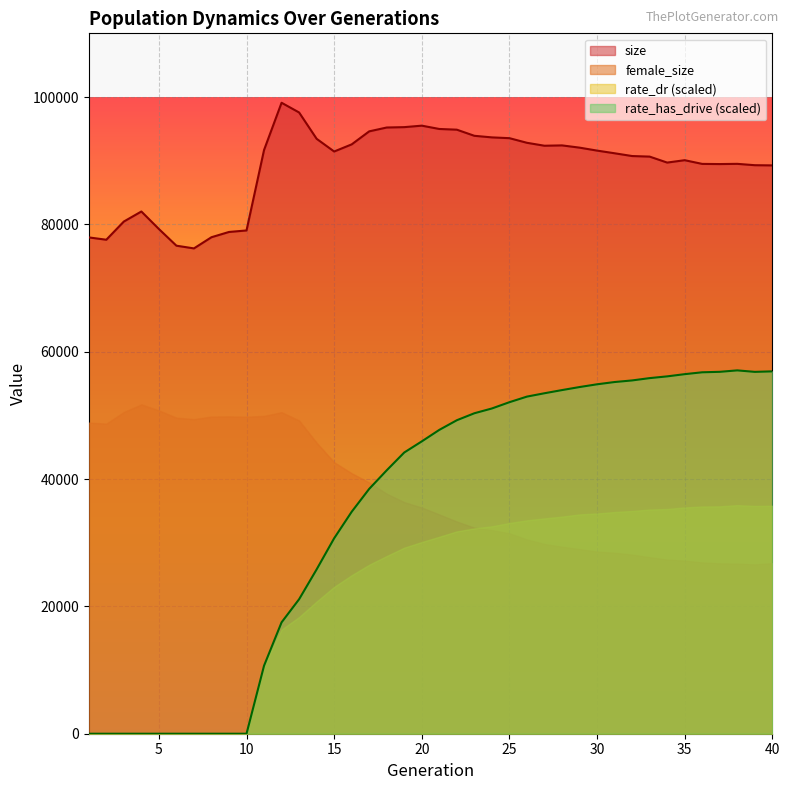

At 35, list the series in order from smallest to largest.

female_size, rate_dr (scaled), rate_has_drive (scaled), size